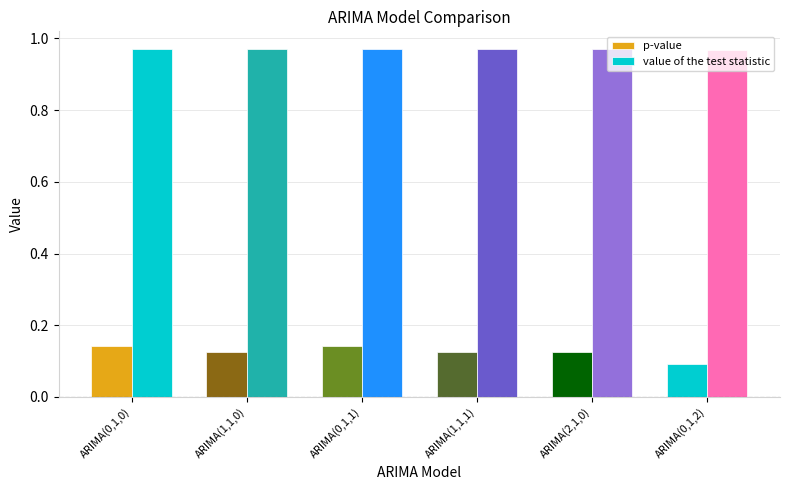

How many bars are there in total?

12